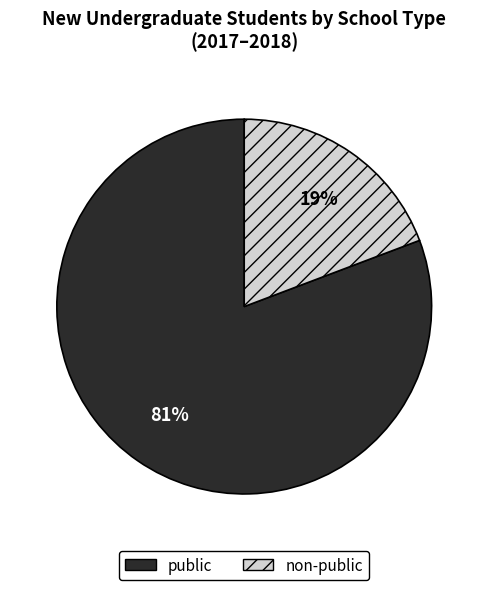

The non-public slice represents 36% of the pie. True or false?

False